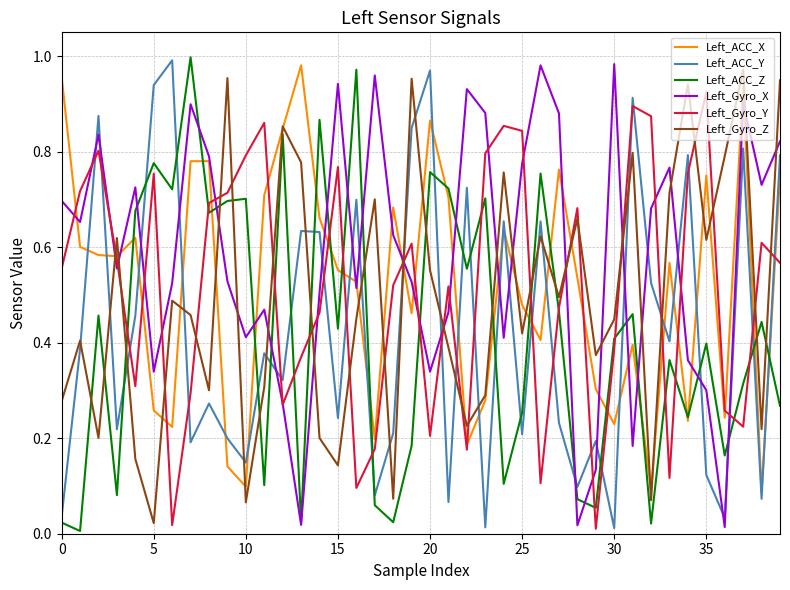

True or false: Left_ACC_X has more than 1 points higher than both neighbors.

True